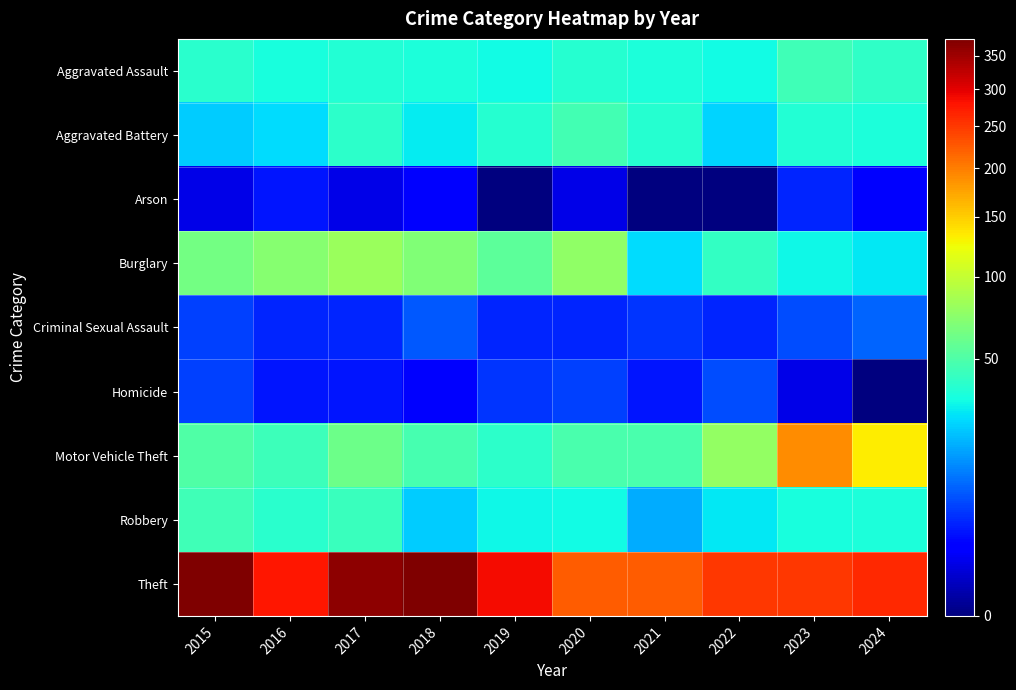

What is the difference between the highest and lowest values at 2016?

276